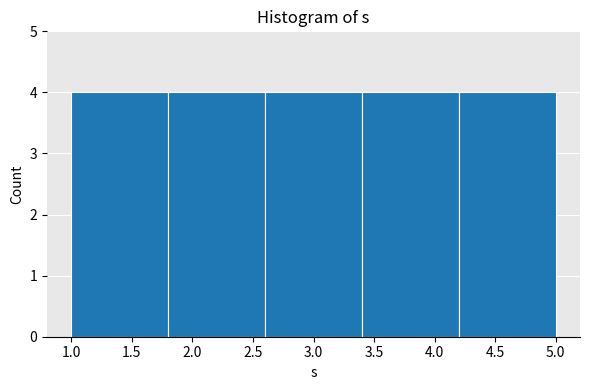

What is the height of the bar covering 2.6 to 3.4 on the x-axis? The values are not printed on the chart, so give them approximately, as read against the axis.

4